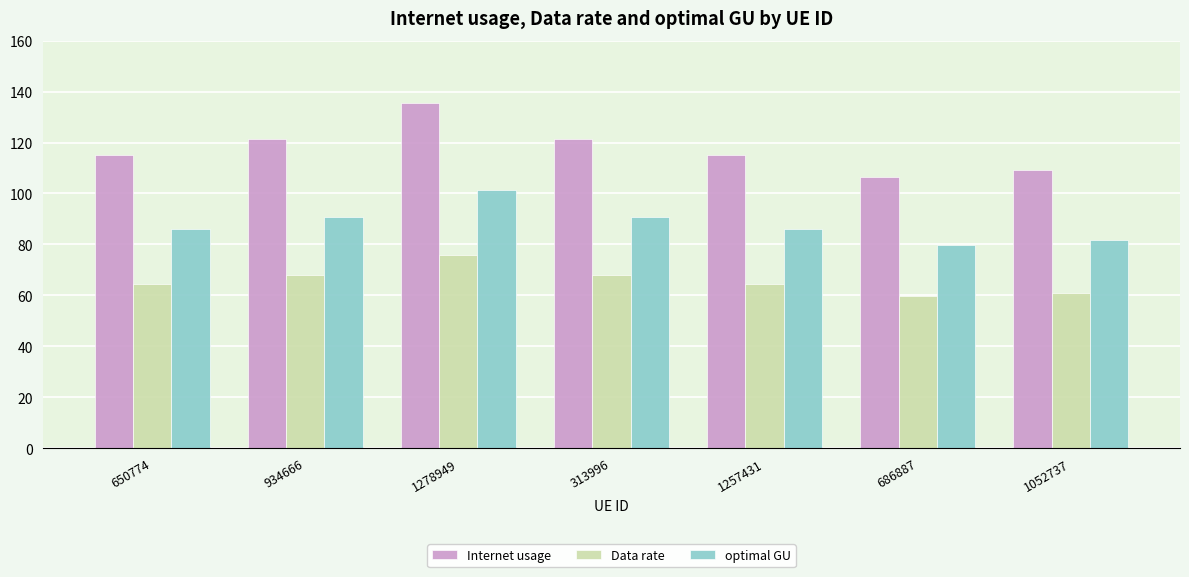

What are all the series names shown in the legend?

Internet usage, Data rate, optimal GU